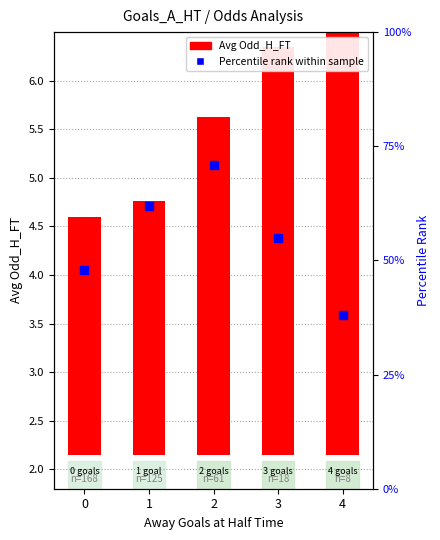

What is the total value across all series at 4?

43.5